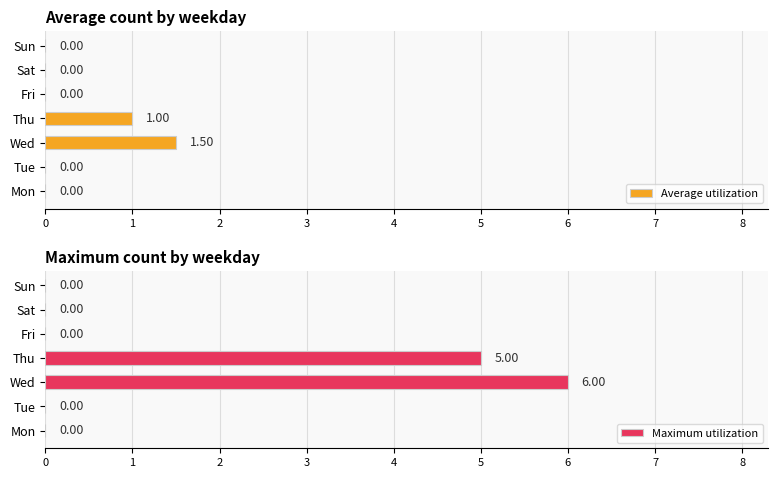

How many positive values does the Maximum utilization series have?

2